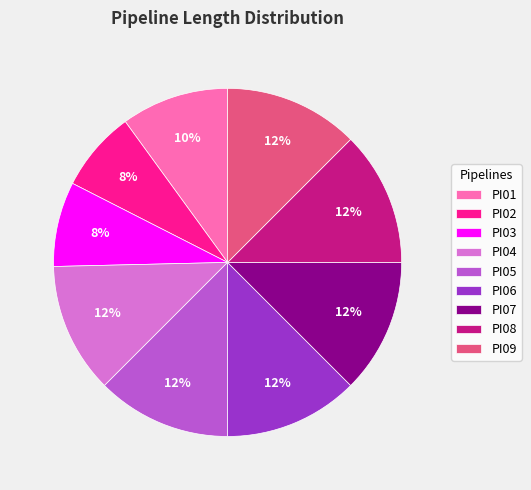

To the nearest percent, what is the average slice percentage?

11%